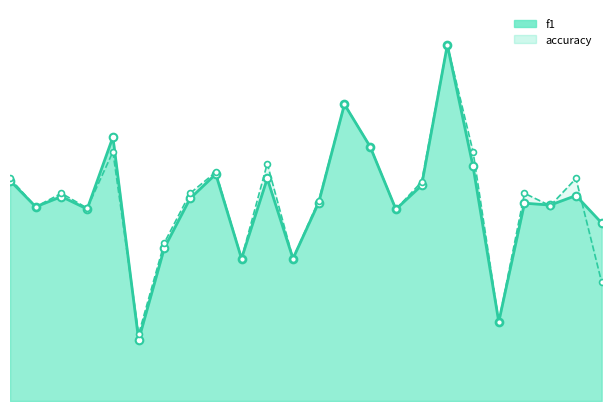

What is the total value across all series at 5?

1.4